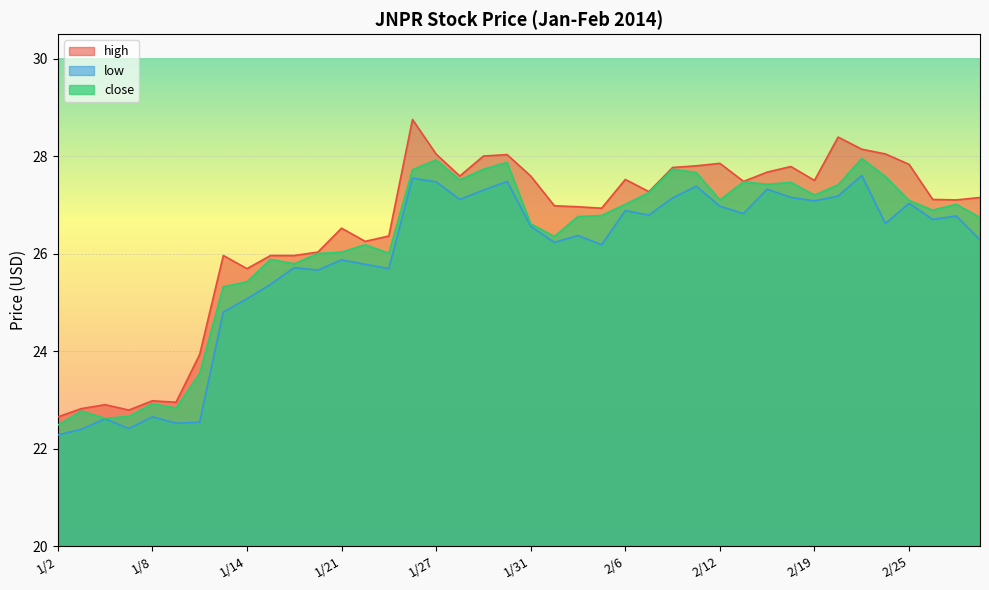

Rank the series at 2/7 from lowest to highest value.

low, close, high